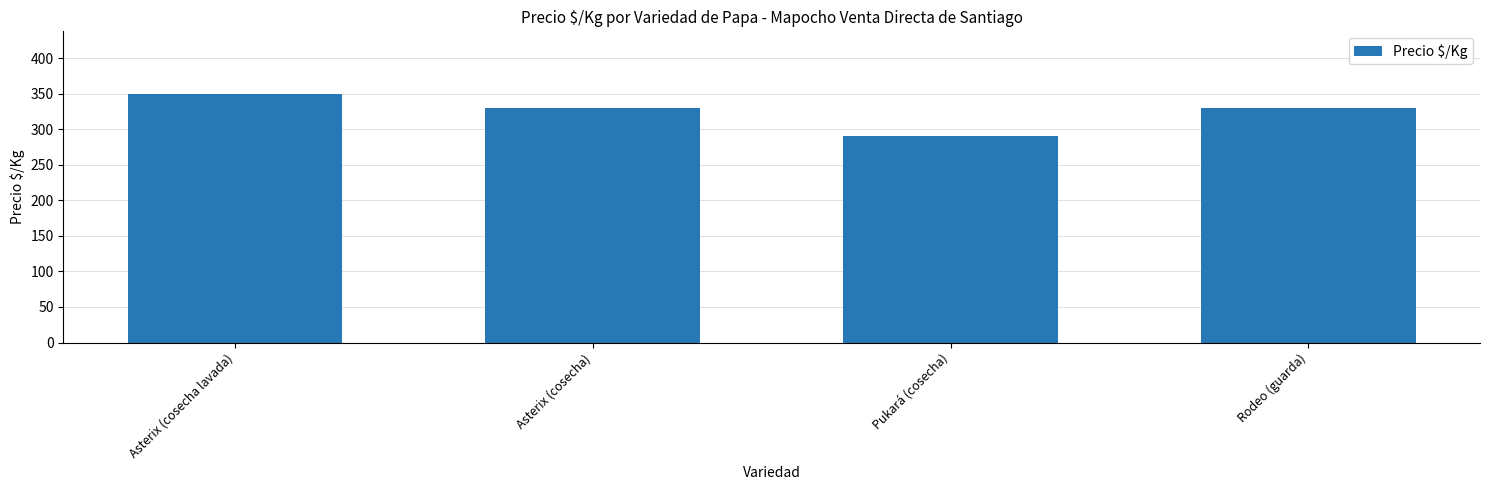

What is the change in value from Asterix (cosecha) to Pukará (cosecha)?

-40